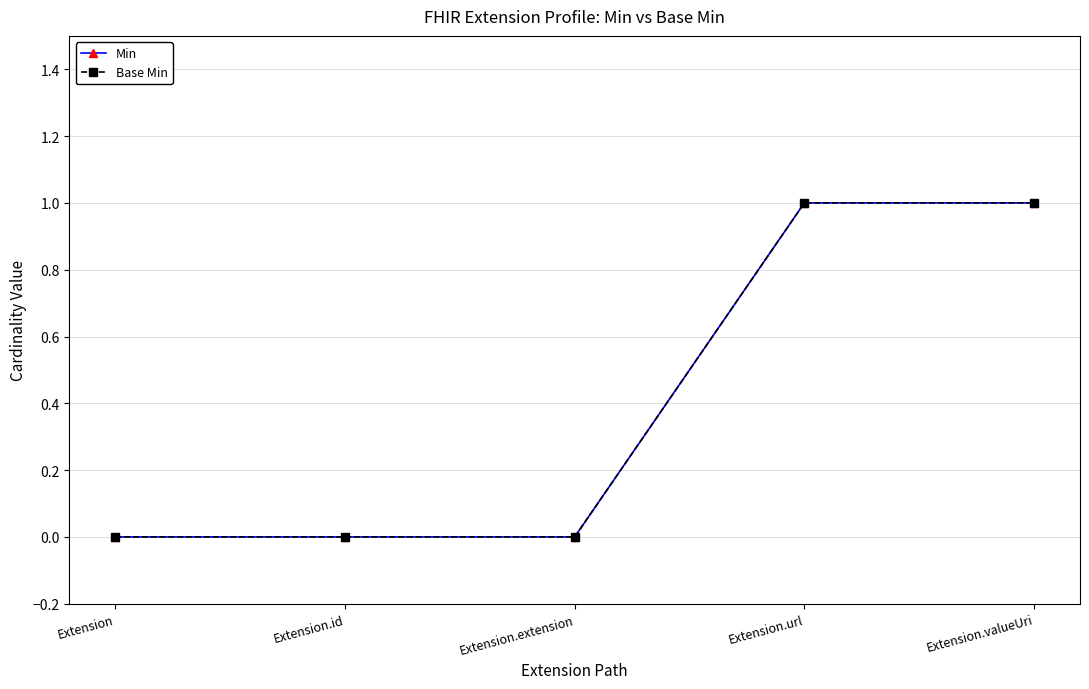

Which category has the highest value in the Min series?

Extension.url